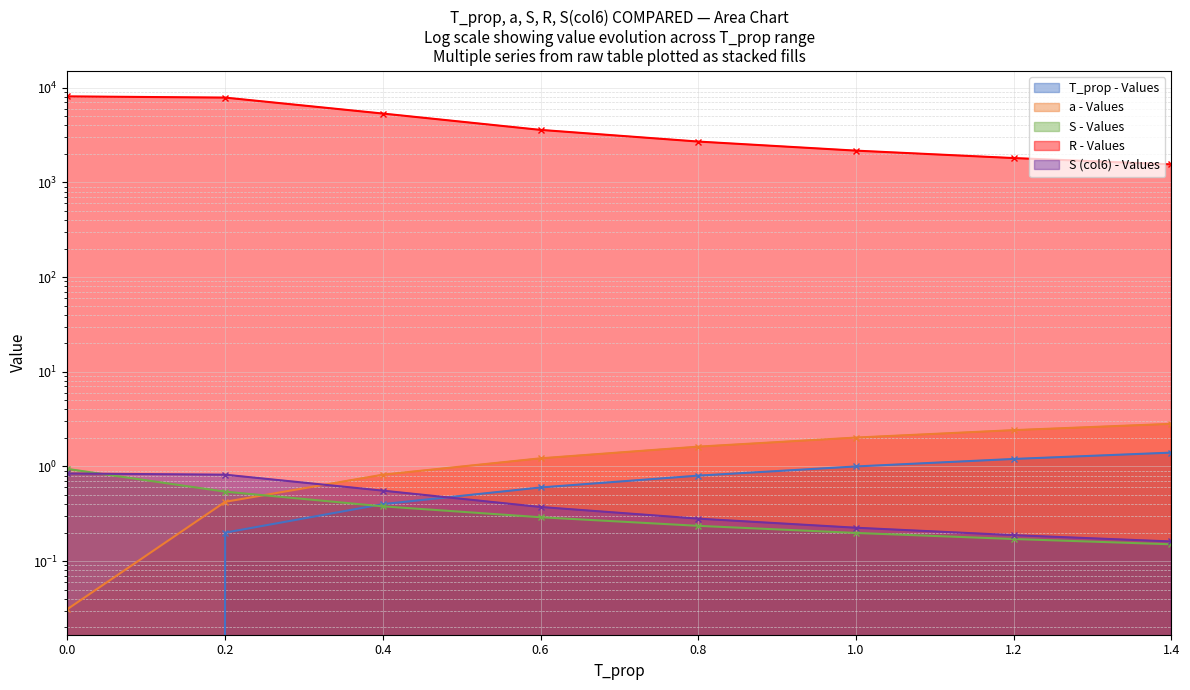

What is the sum of all S values?

2.9